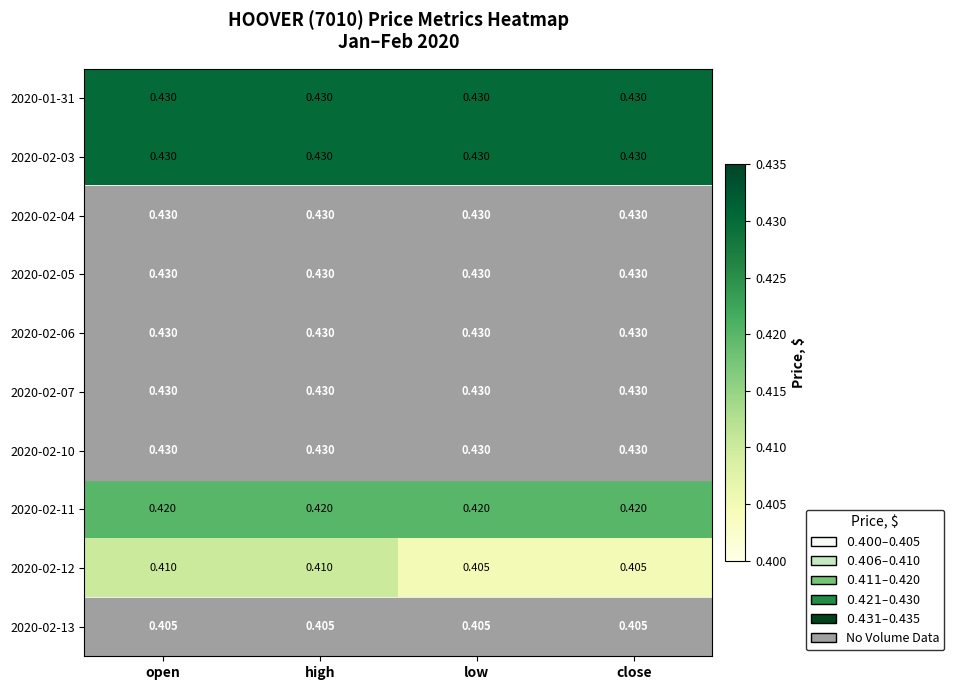

How many data points does each series have?

4